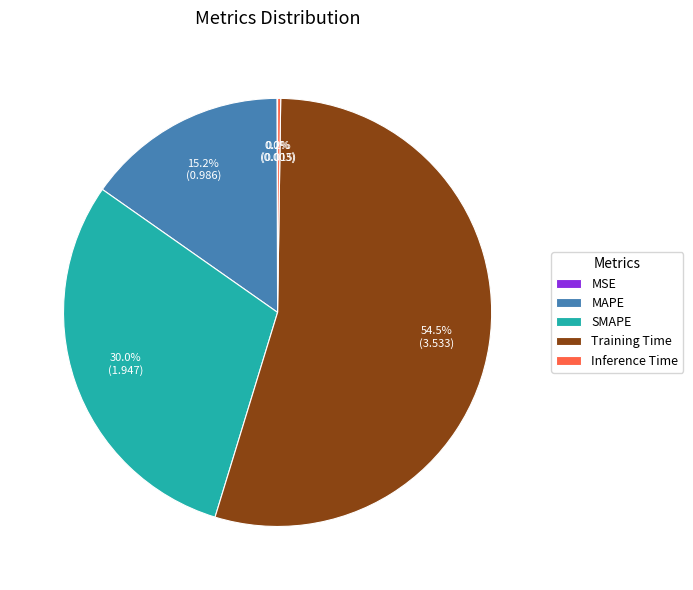

Is Training Time the majority of the pie?

Yes